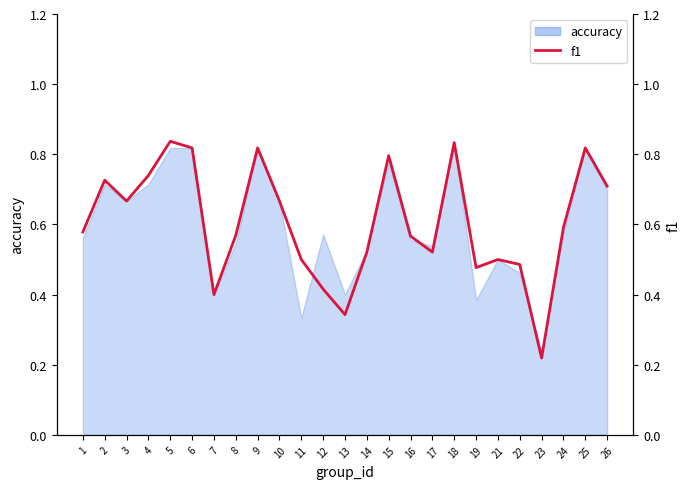

Between 24 and 10, which is larger?

10